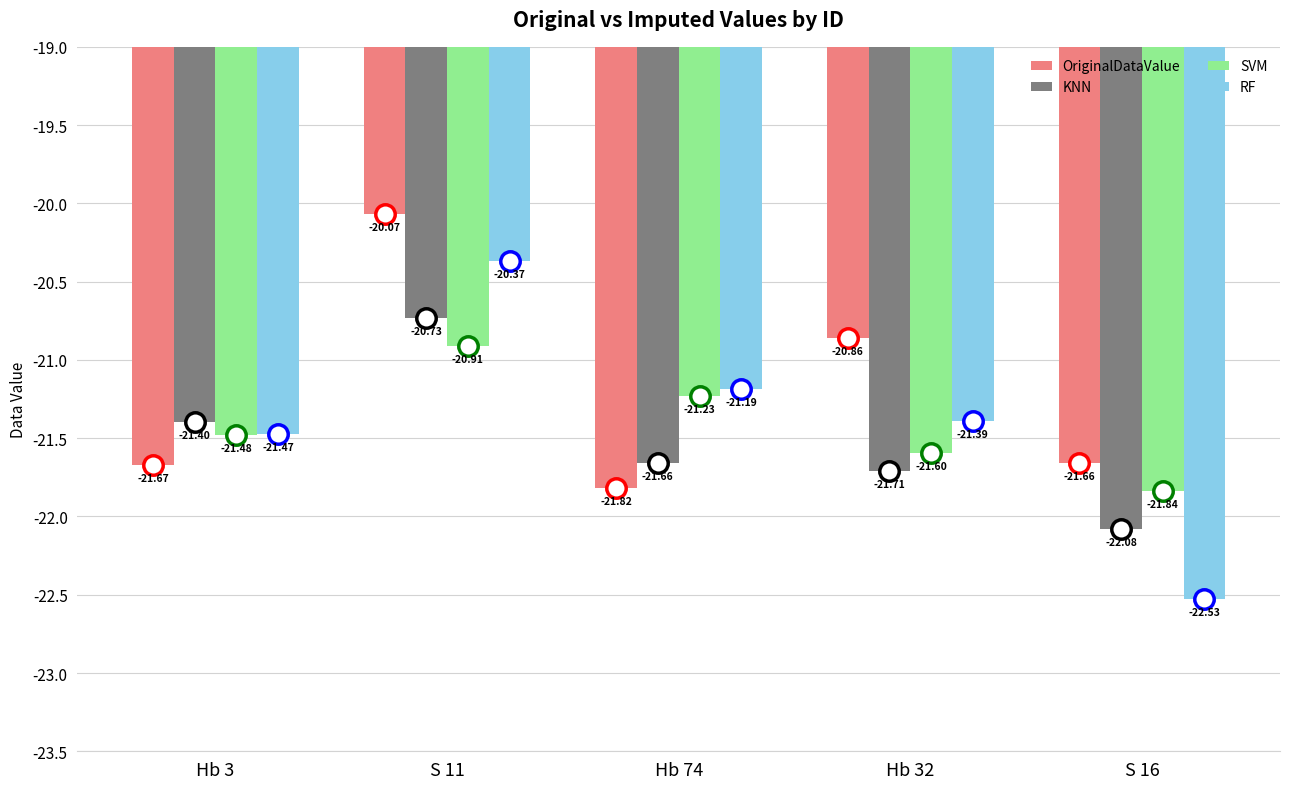

The KNN series shows -38.2 at Hb 74. True or false?

False